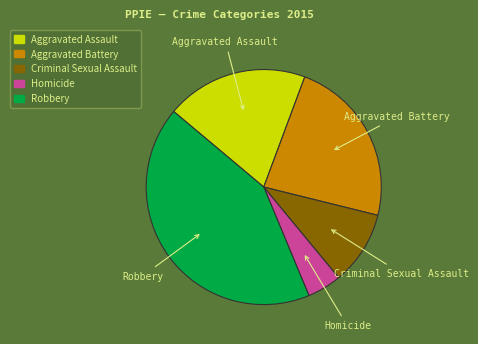

Do Robbery and Aggravated Assault together represent more than half of the pie?

Yes